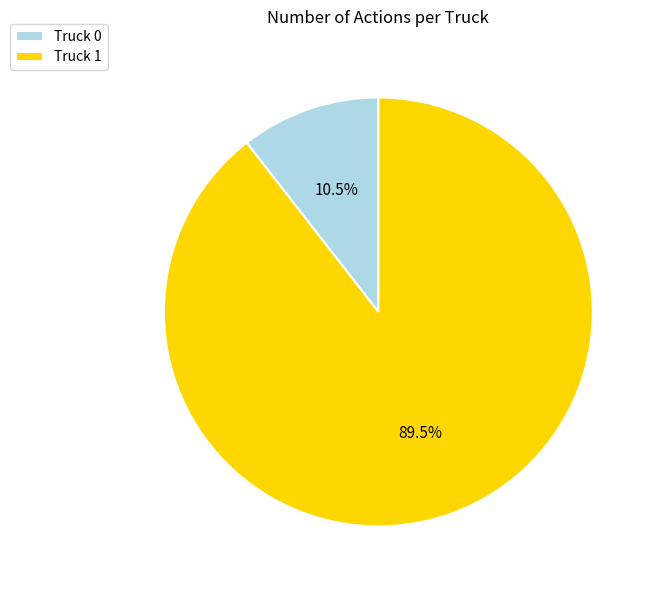

Combined, what portion of the pie is Truck 1 and Truck 0?

100.0%